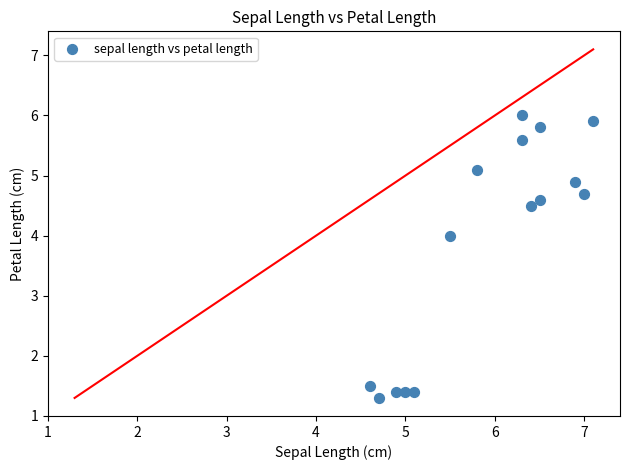

What Y value in the scatter plot is closest to 3?

4.0